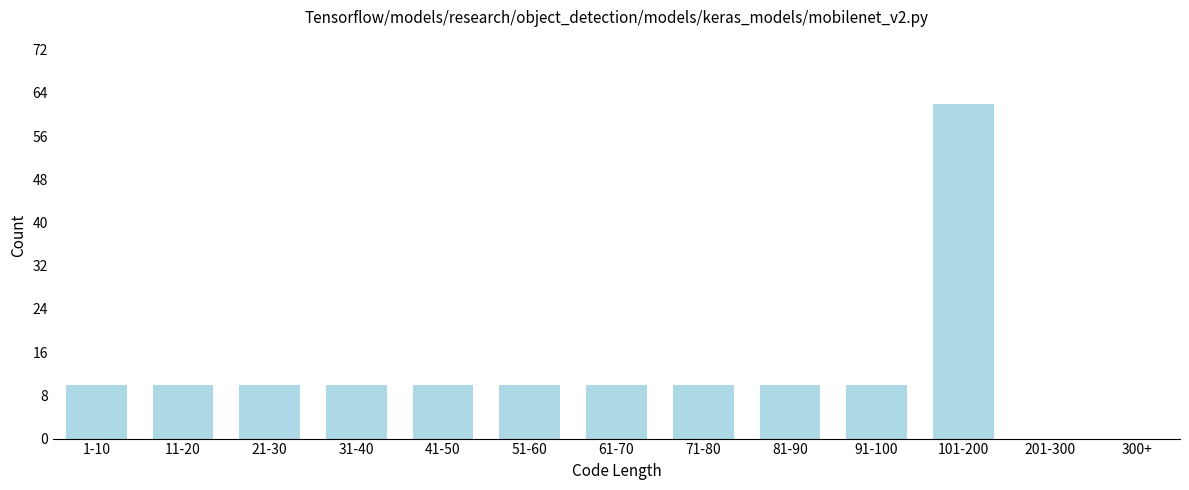

Reading right to left, what are all the values shown in this chart?

300+=0	201-300=0	101-200=62	91-100=10	81-90=10	71-80=10	61-70=10	51-60=10	41-50=10	31-40=10	21-30=10	11-20=10	1-10=10